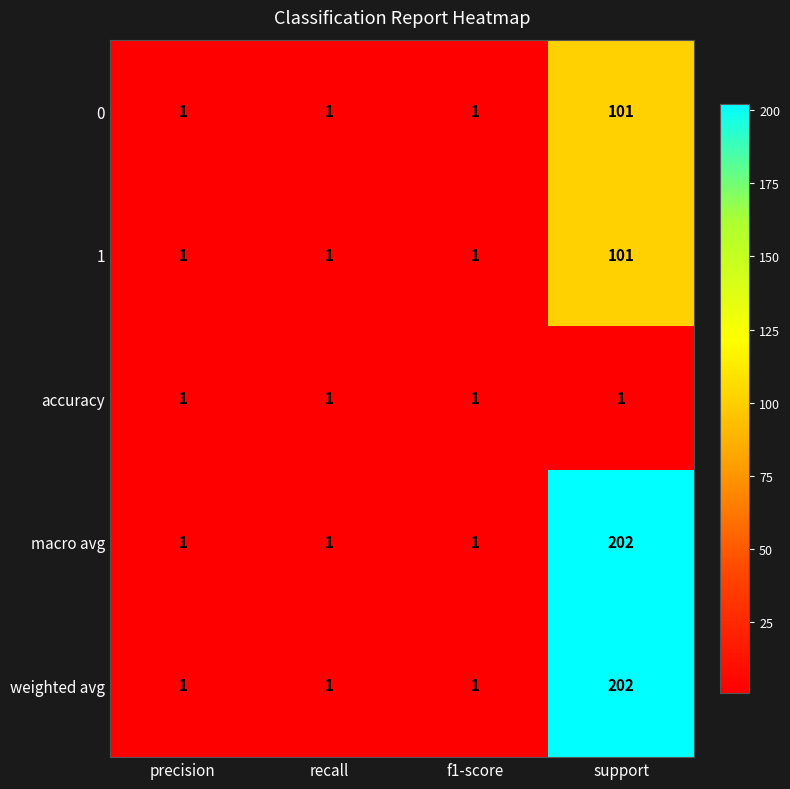

True or false: 1 has a value of 1 at recall.

True